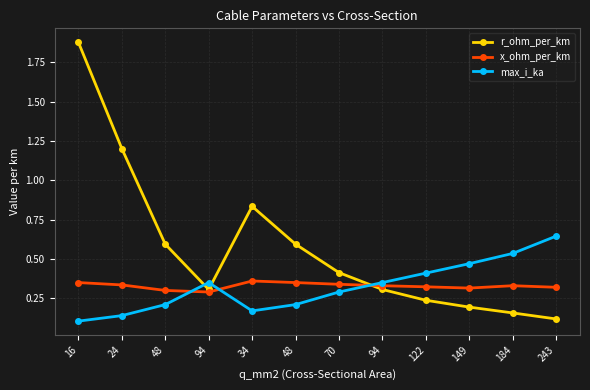

Reading left to right, list all the values displayed in this chart.

r_ohm_per_km: 1.9	1.2	0.6	0.3	0.8	0.6	0.4	0.3	0.2	0.2	0.2	0.1
x_ohm_per_km: 0.3	0.3	0.3	0.3	0.4	0.3	0.3	0.3	0.3	0.3	0.3	0.3
max_i_ka: 0.1	0.1	0.2	0.3	0.2	0.2	0.3	0.3	0.4	0.5	0.5	0.6